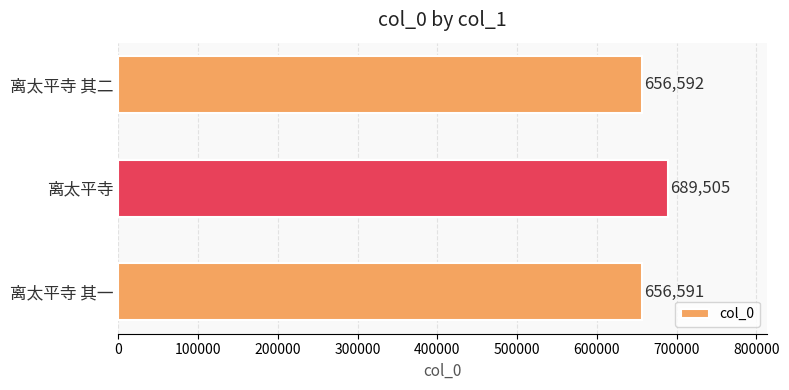

Does the chart contain stacked bars?

No